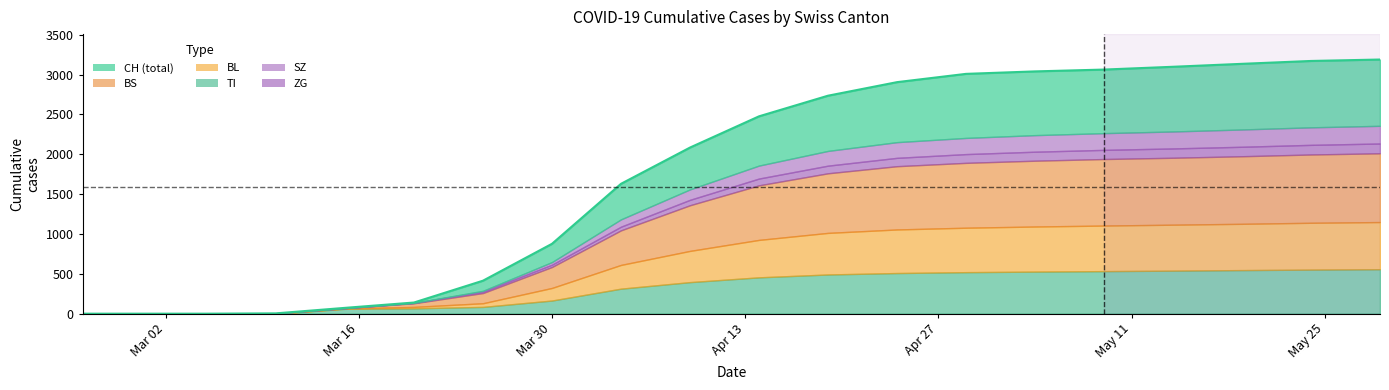

Which series has the largest range (max minus min)?

CH